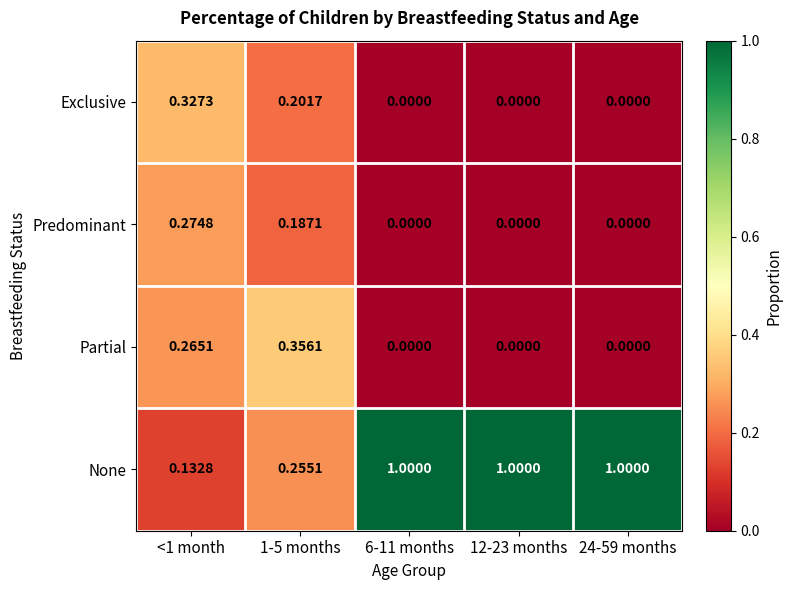

Which series has the widest spread of values?

None